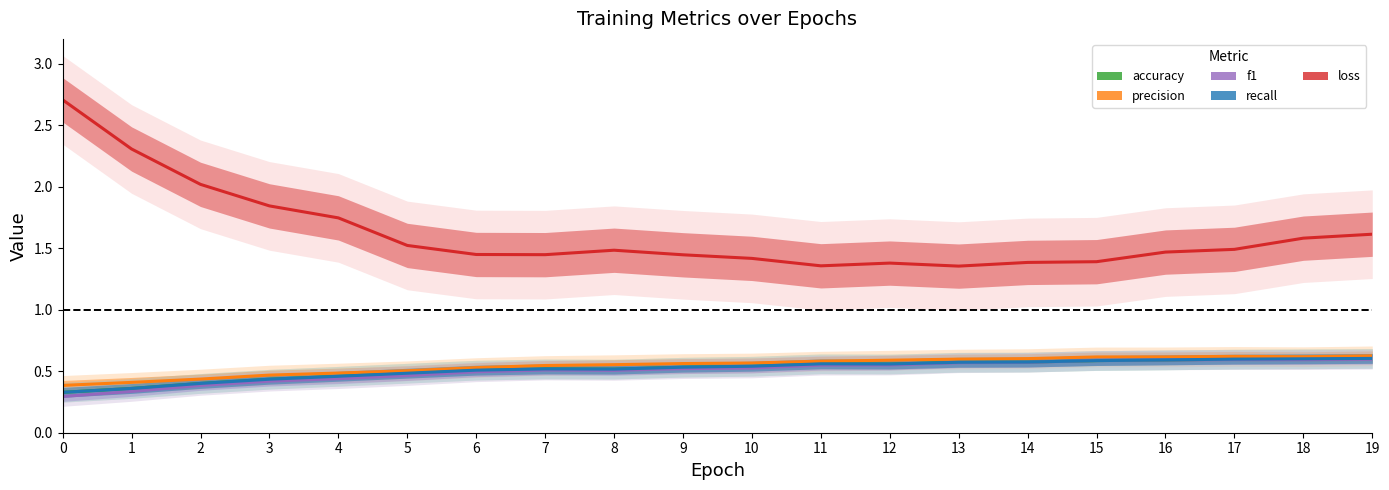

What are all the series names shown in the legend?

accuracy, precision, f1, recall, loss